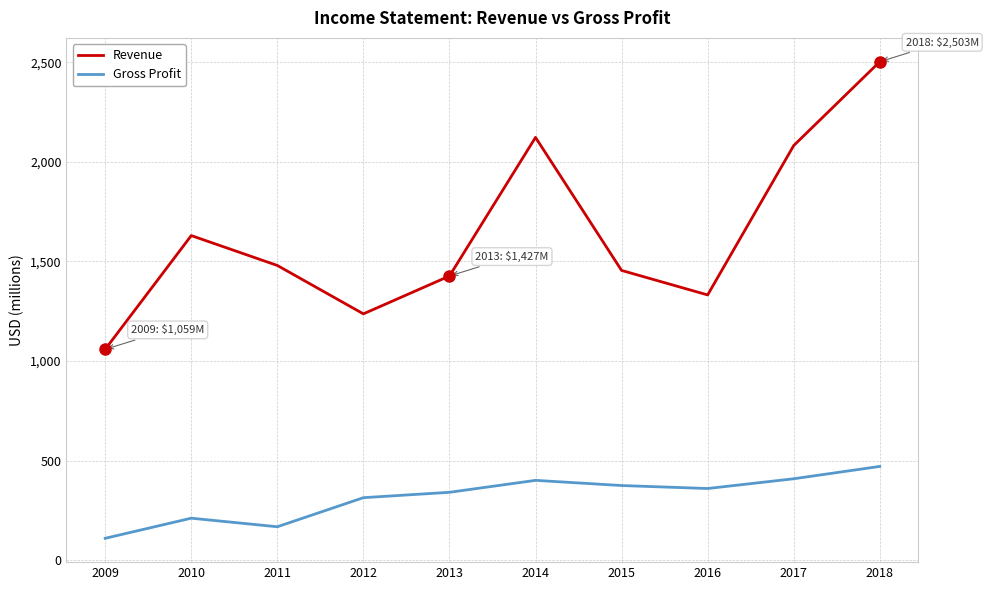

True or false: Gross Profit and Revenue cross at least once.

False